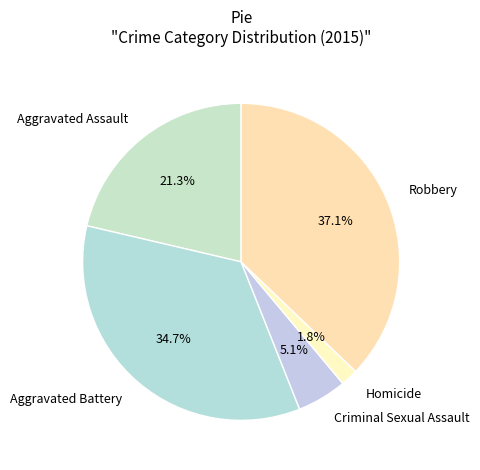

True or false: Aggravated Battery accounts for 35% of the total.

True